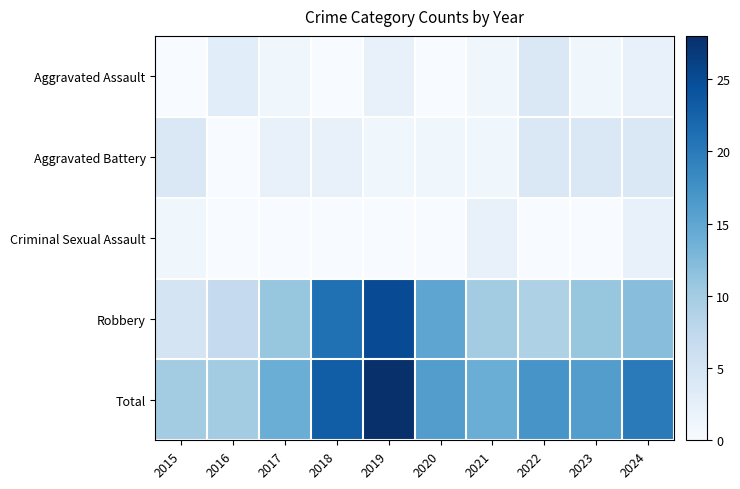

Reading left to right, what are all the values shown in this chart?

Aggravated Assault: 2015=0	2016=3	2017=1	2018=0	2019=2	2020=0	2021=1	2022=4	2023=1	2024=2
Aggravated Battery: 2015=4	2016=0	2017=2	2018=2	2019=1	2020=1	2021=1	2022=4	2023=4	2024=4
Criminal Sexual Assault: 2015=1	2016=0	2017=0	2018=0	2019=0	2020=0	2021=2	2022=0	2023=0	2024=2
Robbery: 2015=5	2016=7	2017=11	2018=21	2019=25	2020=15	2021=10	2022=9	2023=11	2024=12
Total: 2015=10	2016=10	2017=14	2018=23	2019=28	2020=16	2021=14	2022=17	2023=16	2024=20